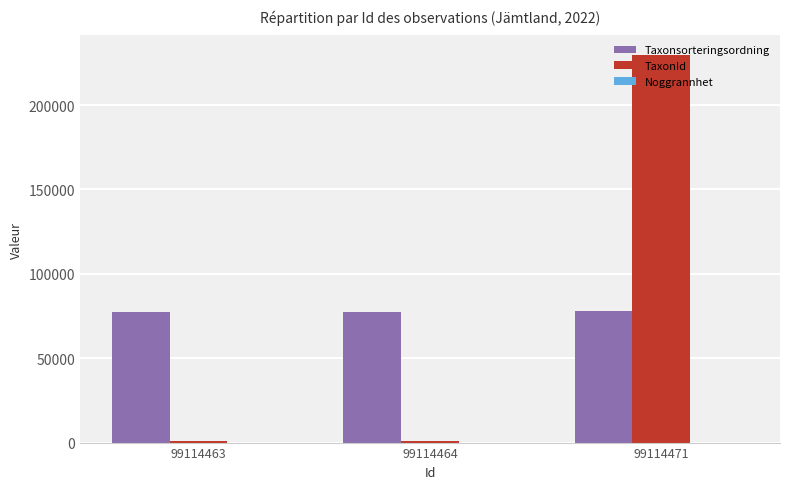

What is the sum of all Taxonsorteringsordning values?

233282